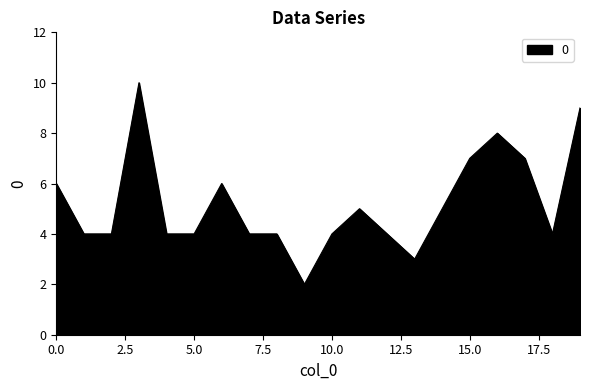

What is the difference between the maximum and minimum values?

8